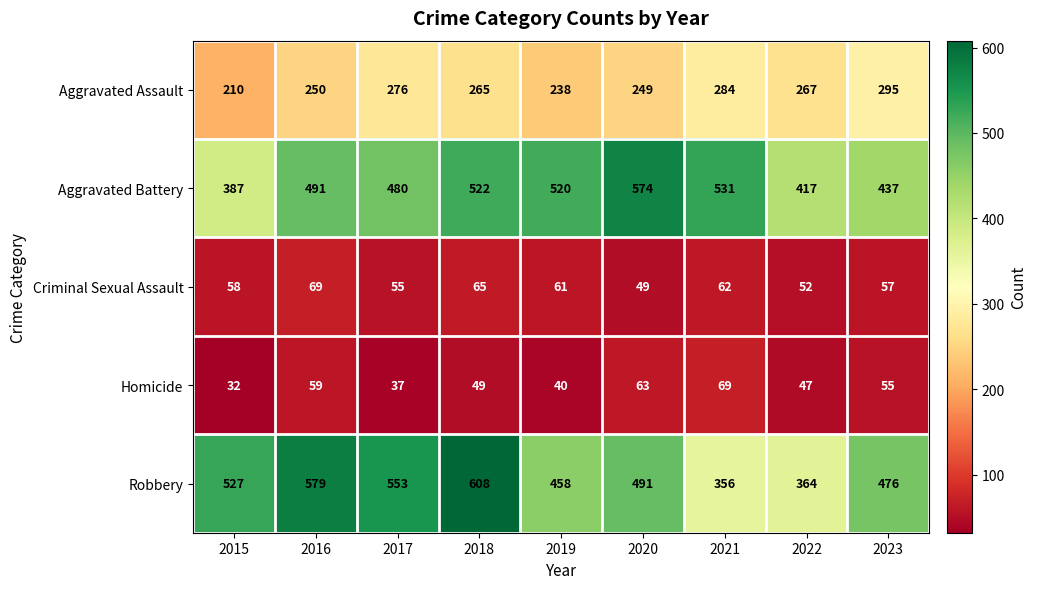

Which series has the largest total across all categories?

Robbery